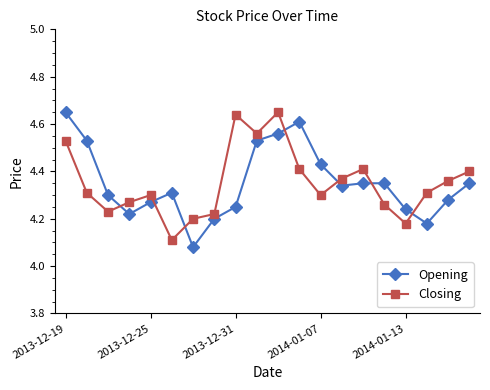

Which series has the largest range (max minus min)?

Opening